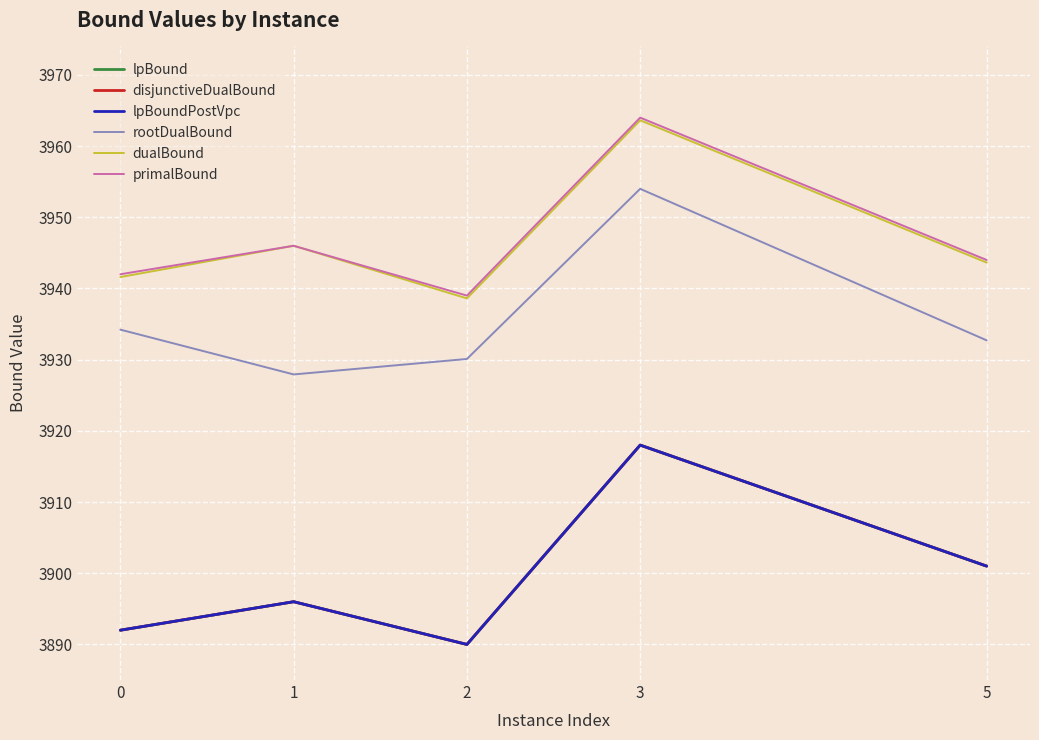

Does the chart display data point markers on the line(s)?

No